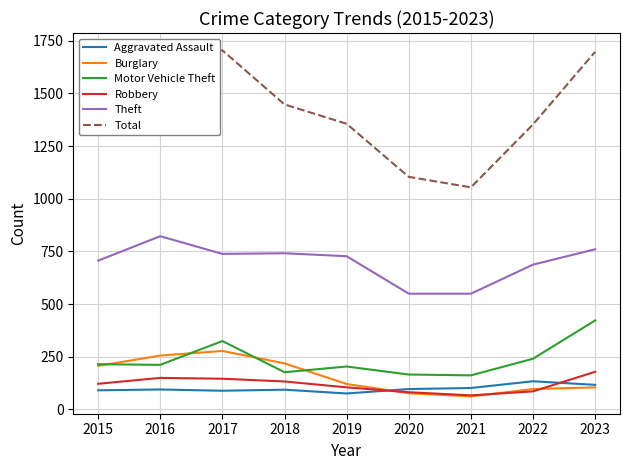

Is the value of Total at 2019 greater than the value of Aggravated Assault at 2021?

Yes